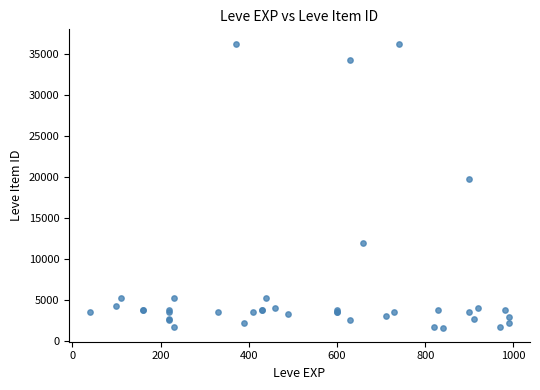

What Y value in the scatter plot is closest to 18967?

19744